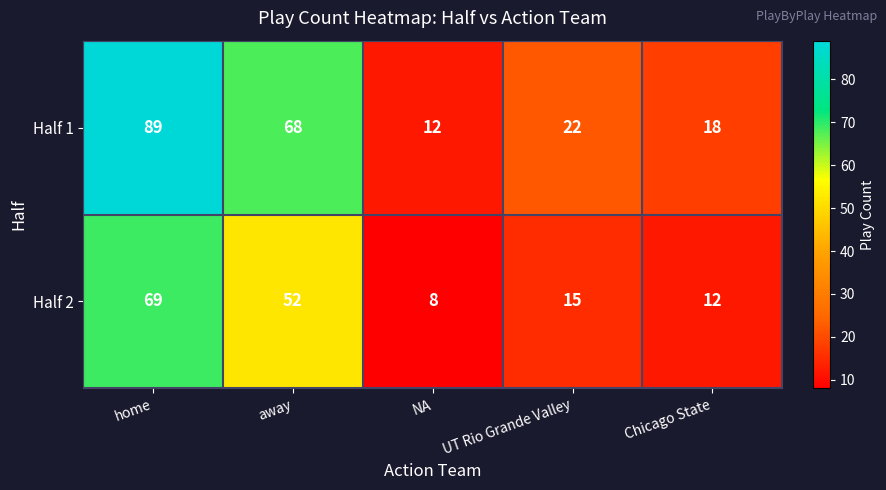

True or false: Half 1 has a value of 51 at home.

False